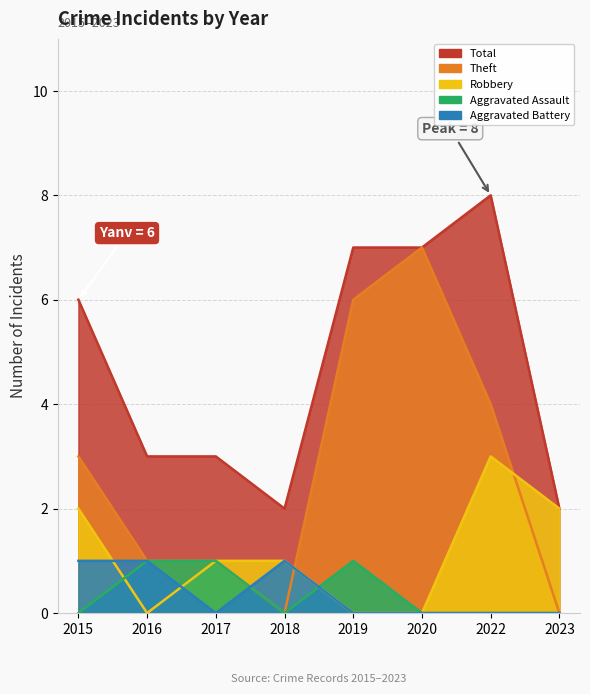

Rank the series by their maximum value, from lowest to highest.

Aggravated Assault, Aggravated Battery, Robbery, Theft, Total